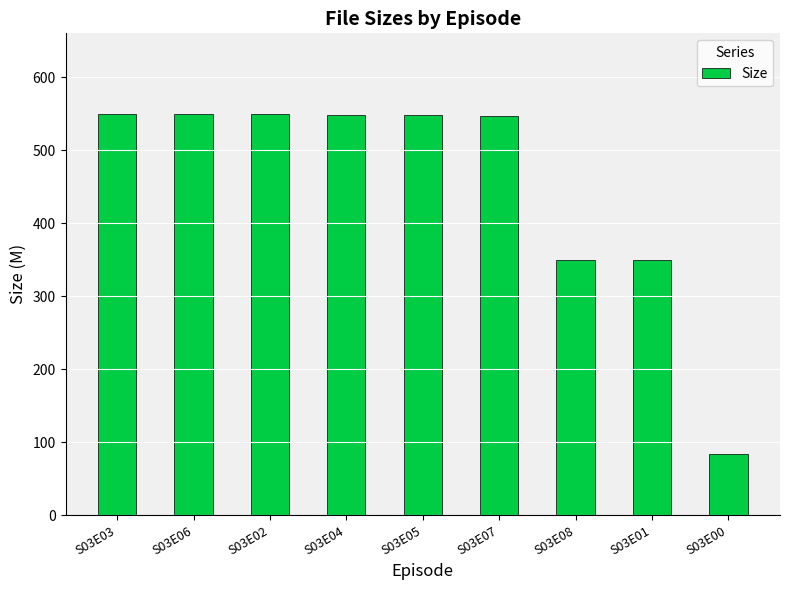

What is the difference between the second highest and second lowest values?

199.8